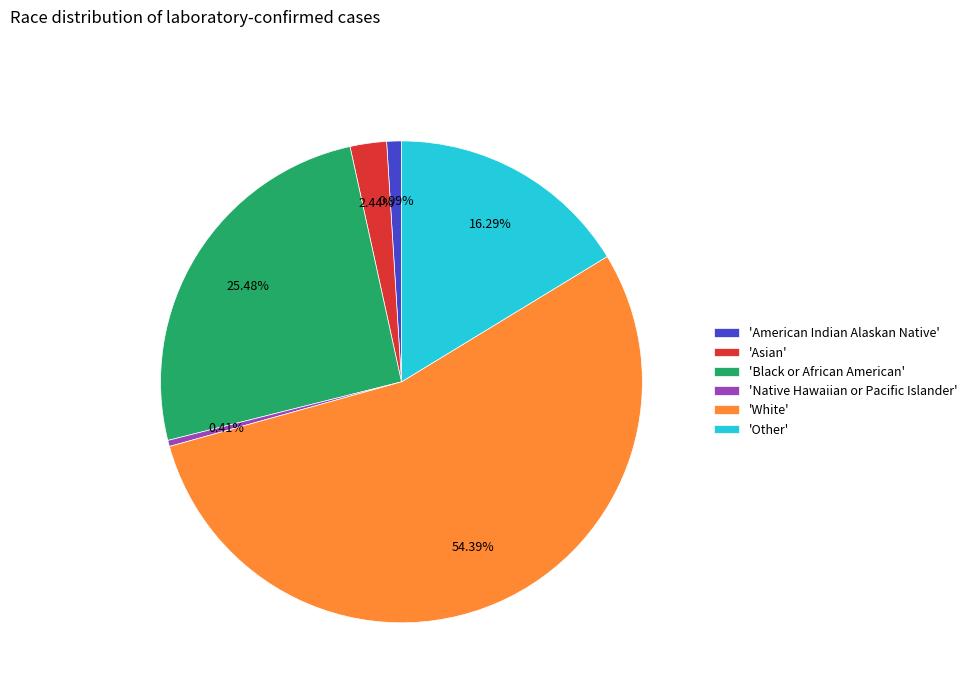

How many slices are in this pie chart?

6